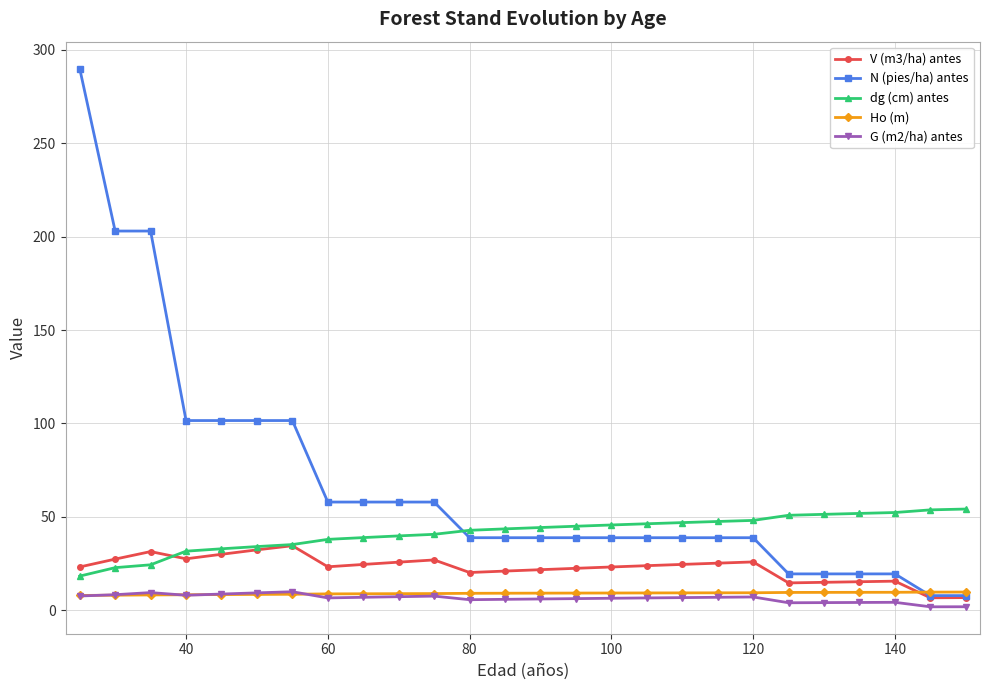

What is the maximum value shown in the chart?

290.0